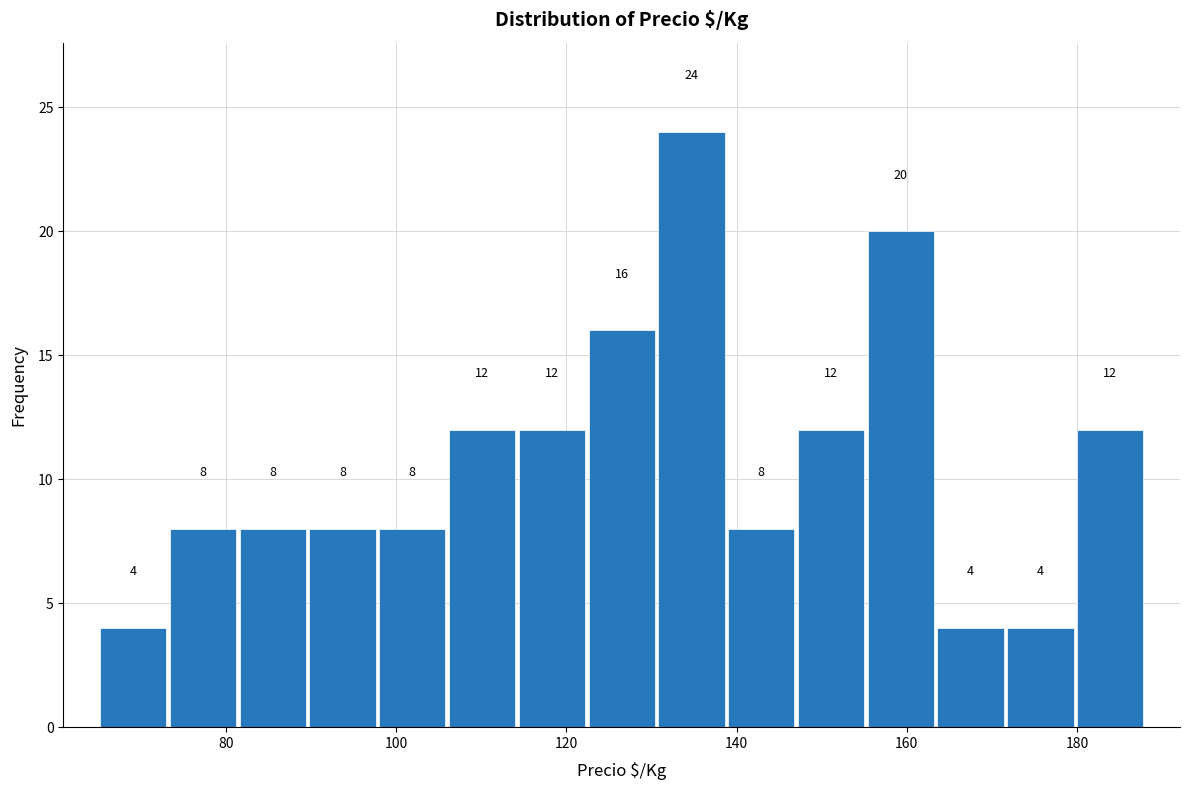

Reading left to right, list every bar in this chart as the range it spans on the x-axis followed by its height. The bar edges are not printed on the chart, so give them approximately, as read against the axis.

65.0 to 73.2: 4
73.2 to 81.4: 8
81.4 to 89.6: 8
89.6 to 97.8: 8
97.8 to 106.0: 8
106.0 to 114.2: 12
114.2 to 122.4: 12
122.4 to 130.6: 16
130.6 to 138.8: 24
138.8 to 147.0: 8
147.0 to 155.2: 12
155.2 to 163.4: 20
163.4 to 171.6: 4
171.6 to 179.8: 4
179.8 to 188.0: 12